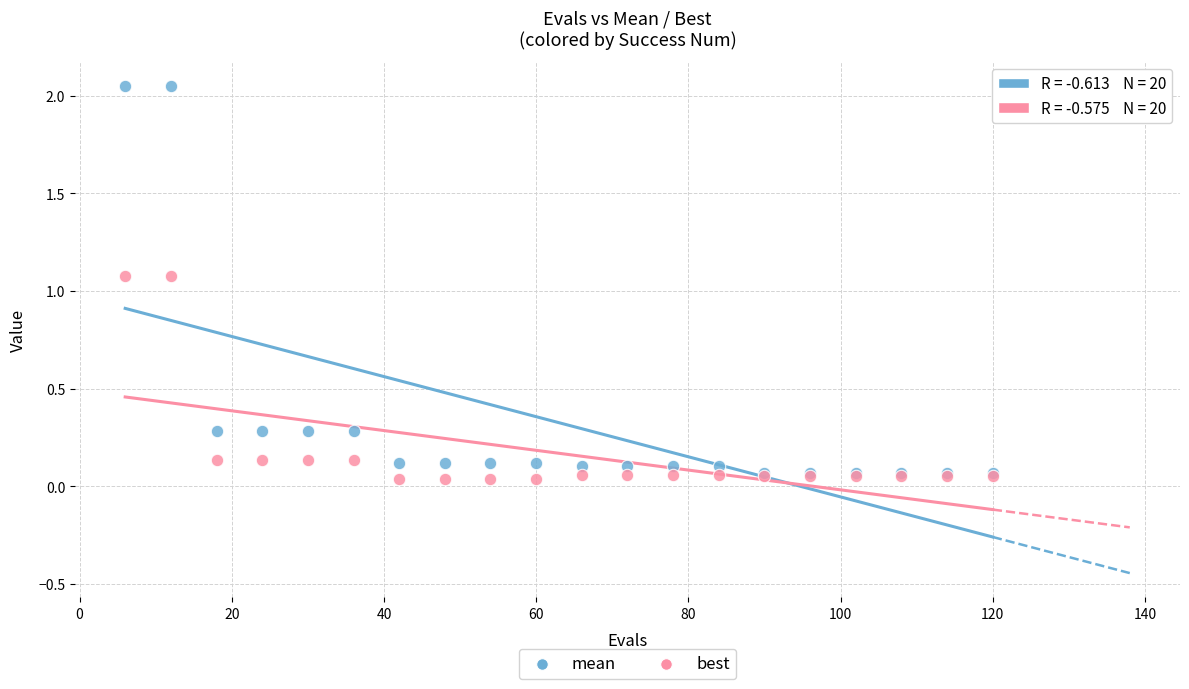

What are all the series names shown in the legend?

mean, best